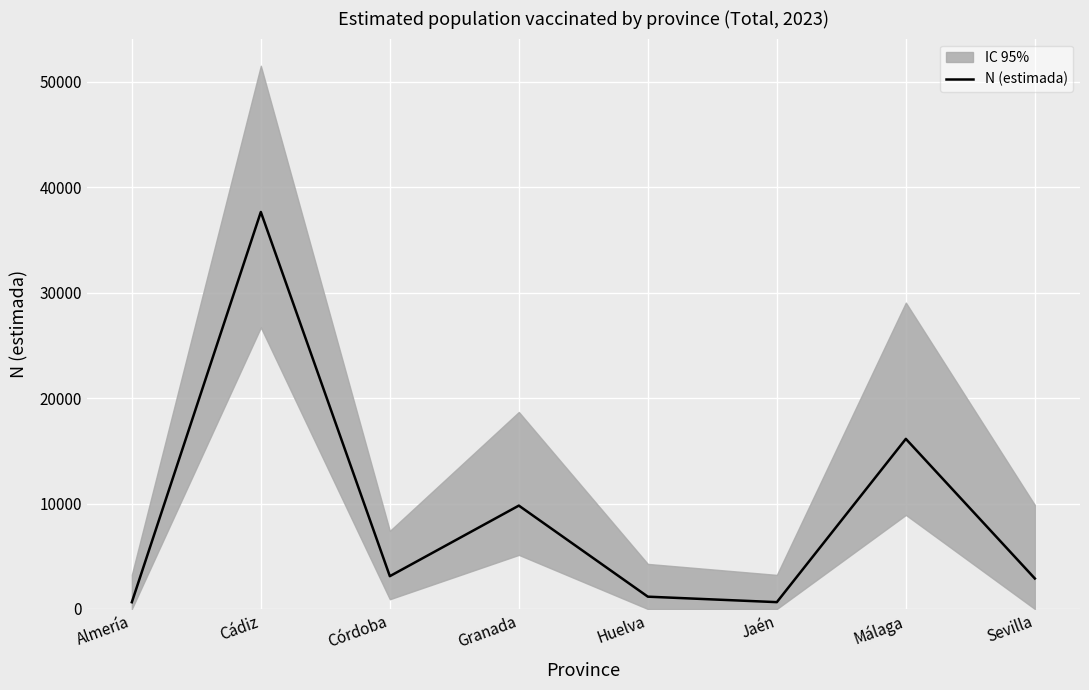

Rank the categories by value from highest to lowest.

Cádiz, Málaga, Granada, Córdoba, Sevilla, Huelva, Jaén, Almería